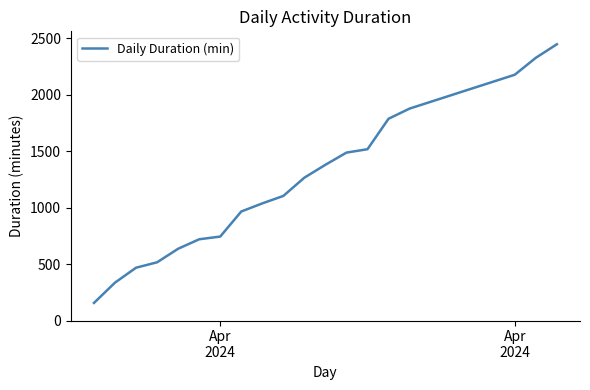

What is the smallest value displayed?

156